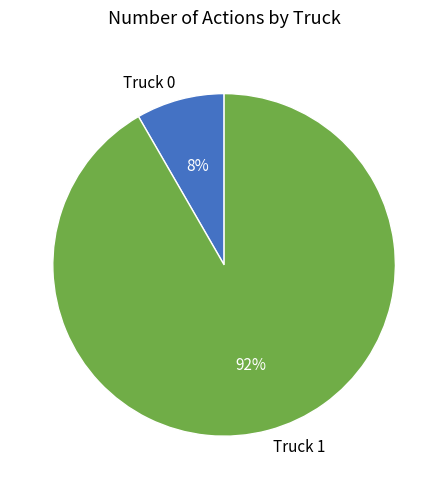

What percentage is the Truck 0 slice, to the nearest percent?

8%